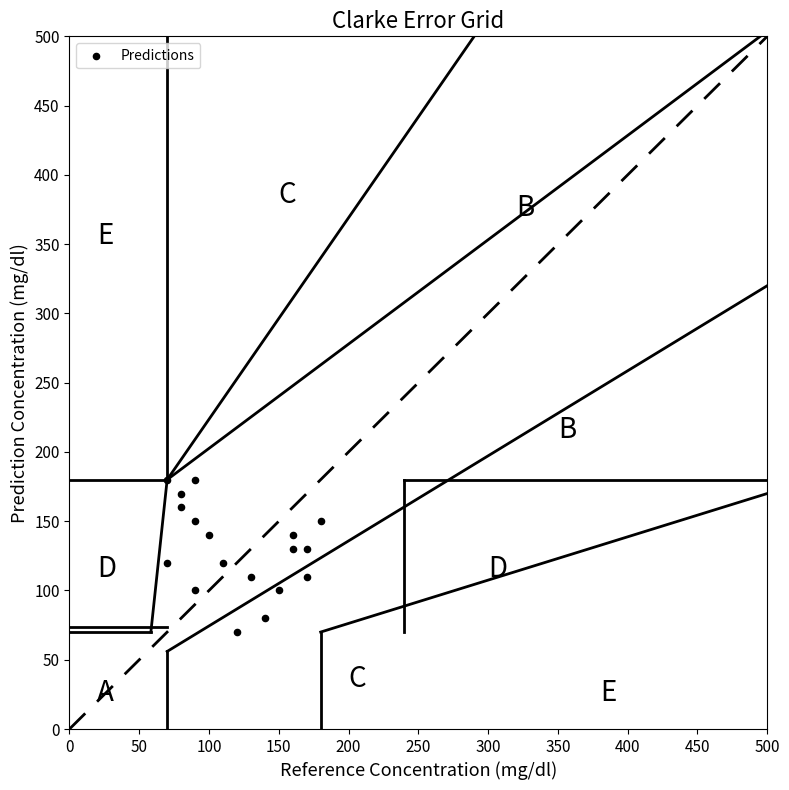

What is the range of Y values (max minus min)?

110